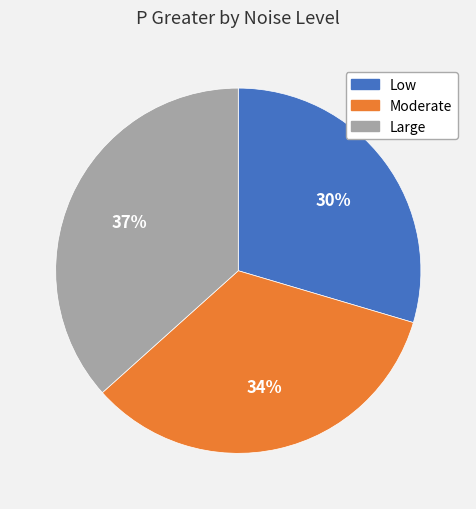

Which slice is the smallest?

Low